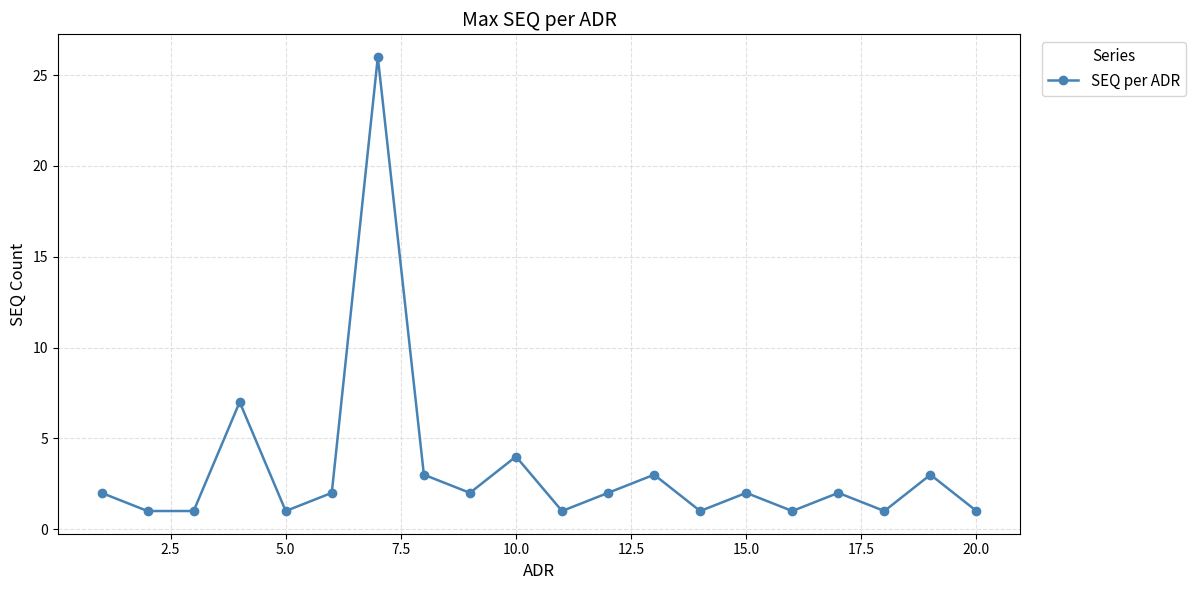

Reading left to right, transcribe all the data shown in this chart.

2	1	1	7	1	2	26	3	2	4	1	2	3	1	2	1	2	1	3	1